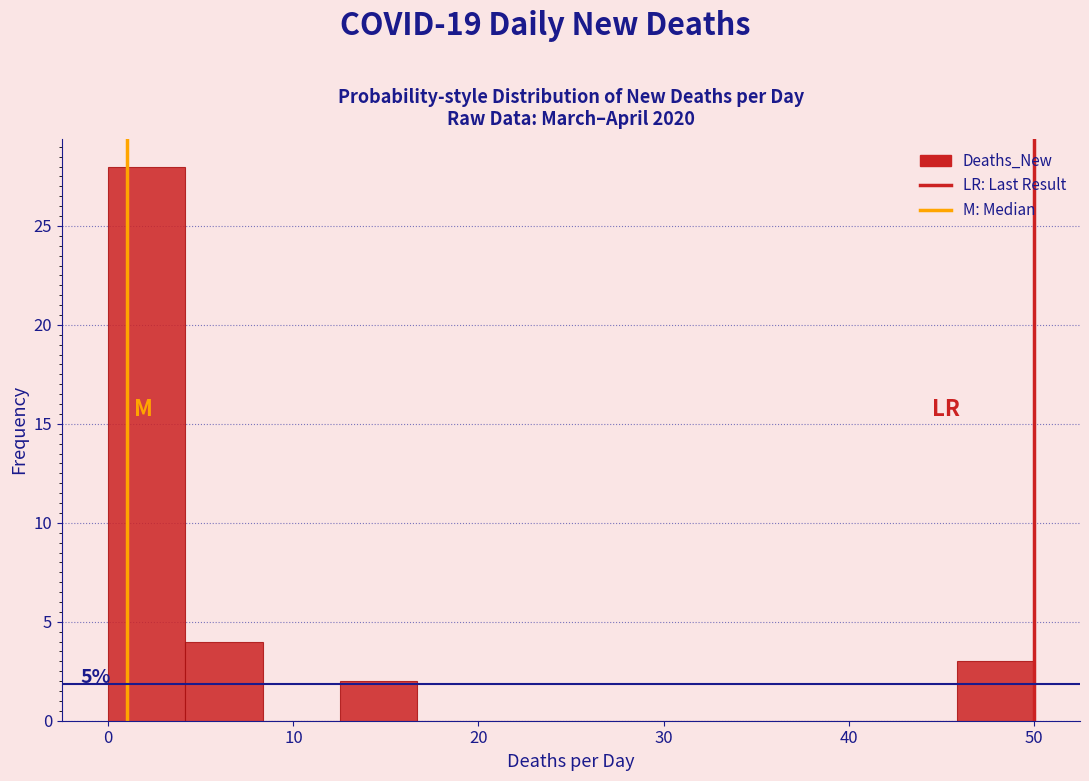

Over which range of the x-axis is the bar tallest?

0 to 4